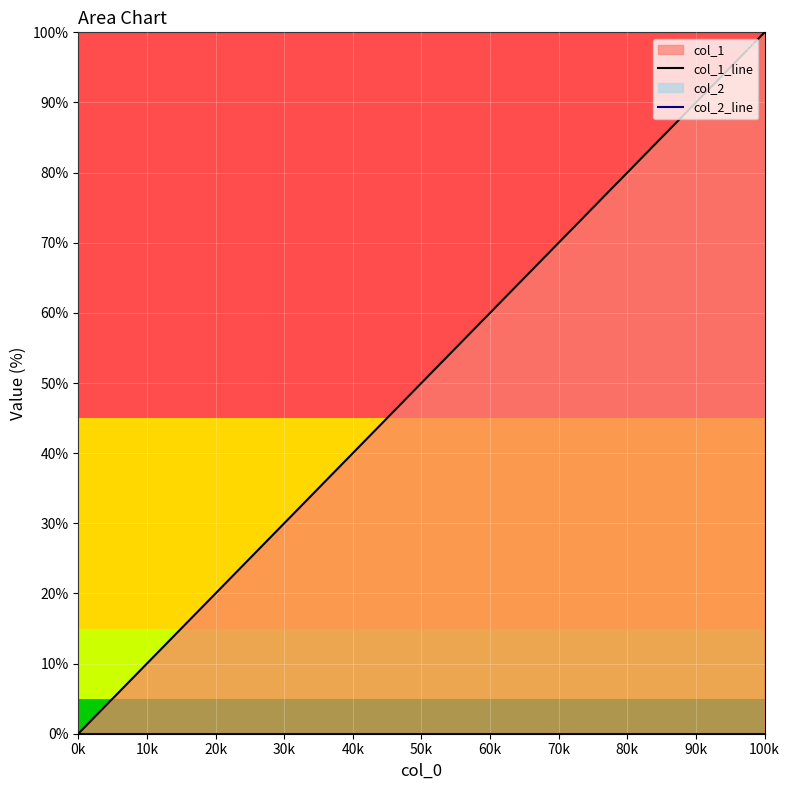

Count the number of categories in the chart.

5